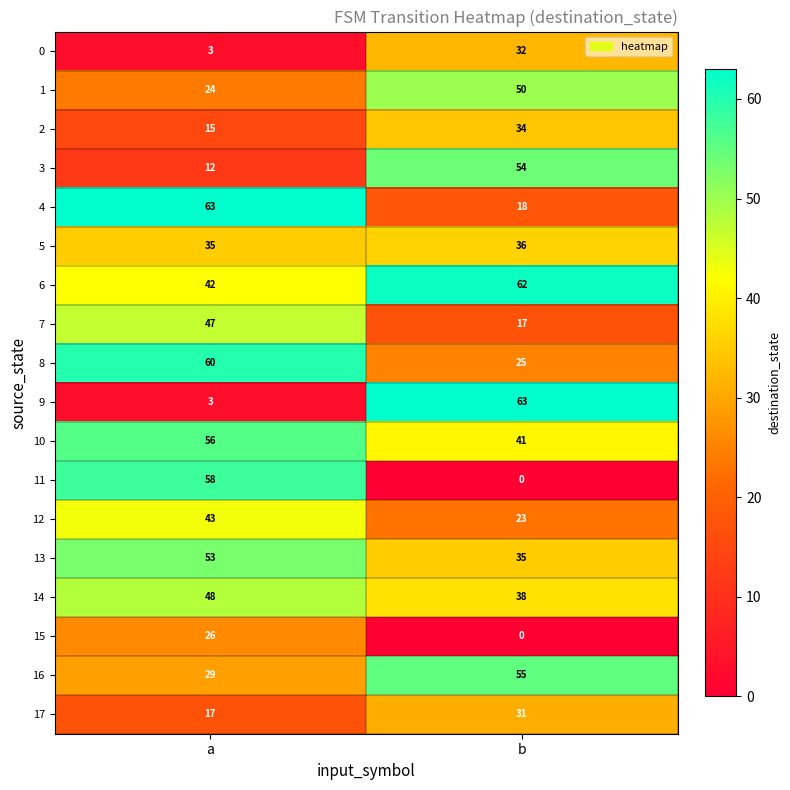

Rank the categories by 17 value from highest to lowest.

b, a